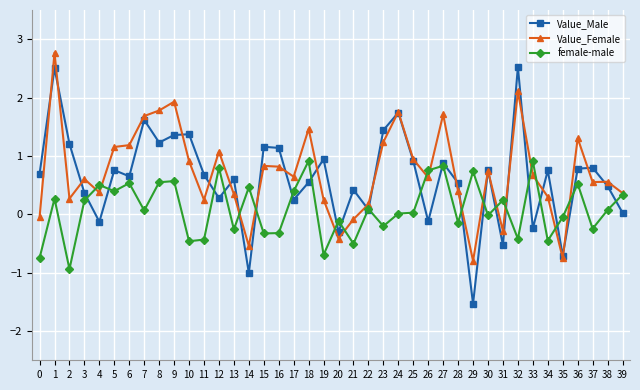

What is the value of the Value_Male point at the 31st from the left?

0.8